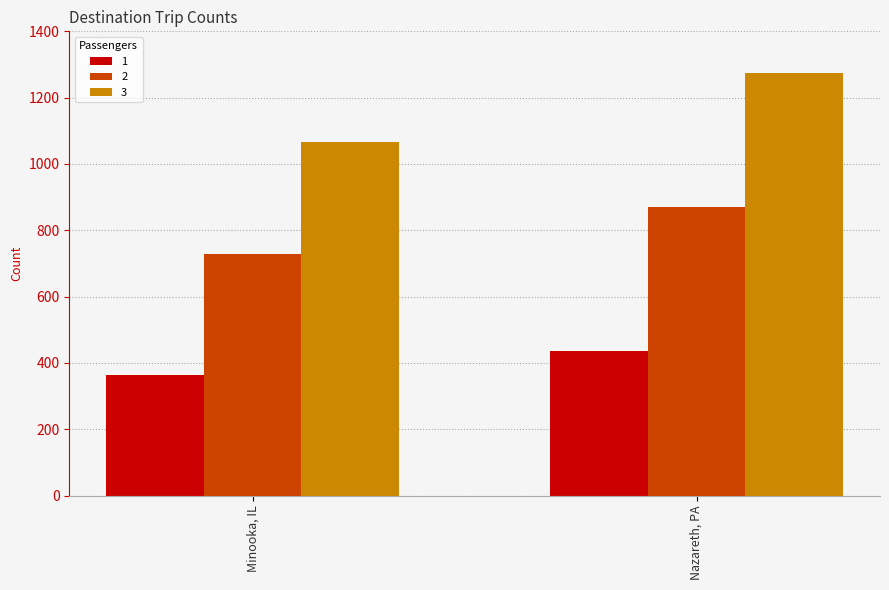

Rank the categories by 3 value from lowest to highest.

Minooka, IL, Nazareth, PA